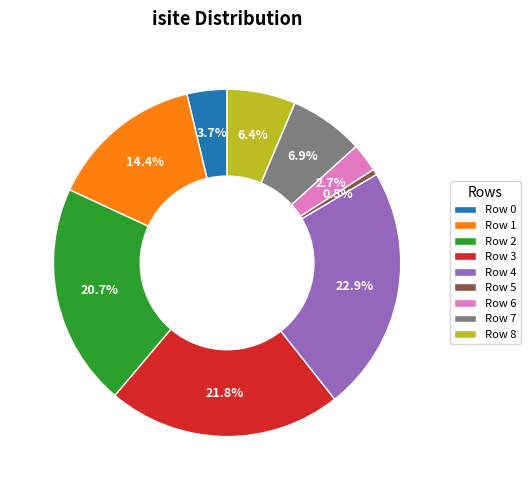

Is there a majority slice in this chart?

No